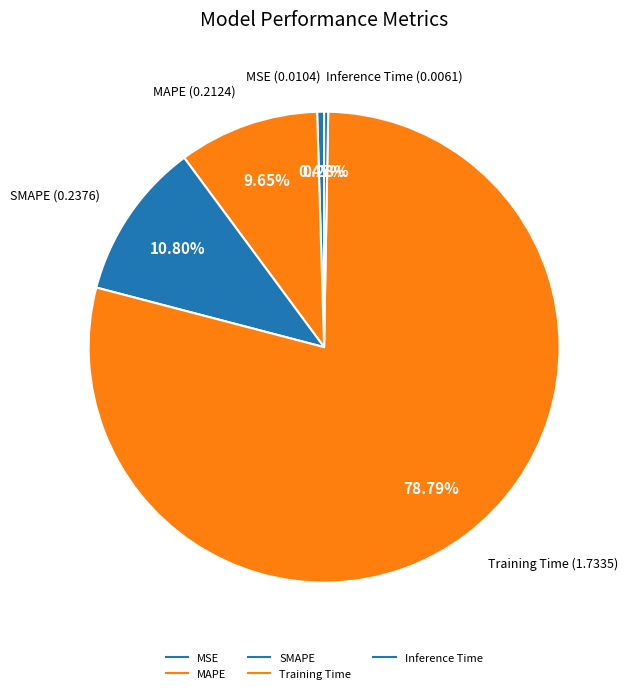

How many segments does this pie chart have?

5